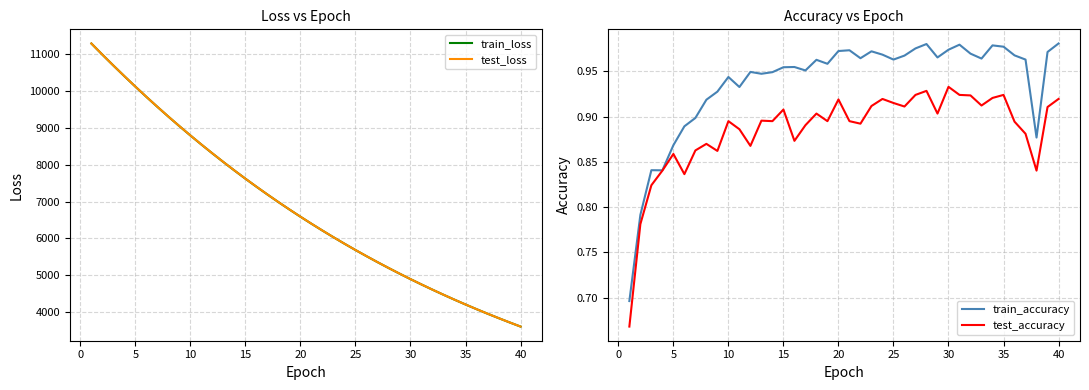

What is the minimum value for test_loss?

3601.1